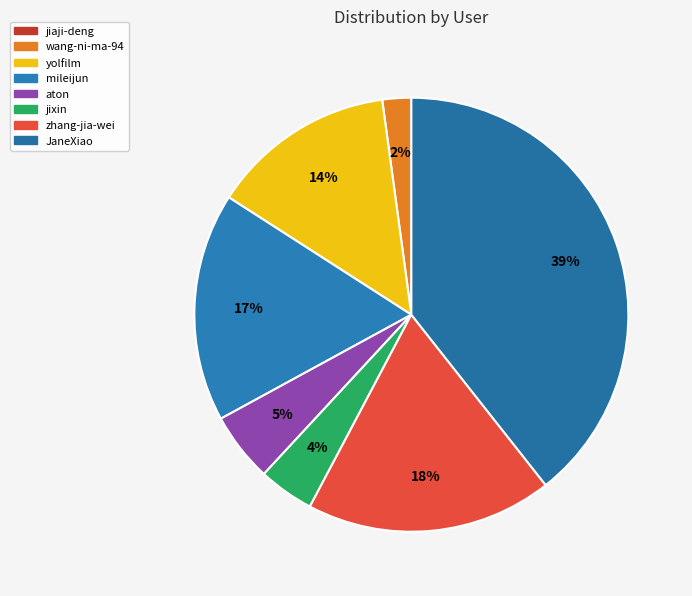

To the nearest percent, what is the average slice percentage?

12%